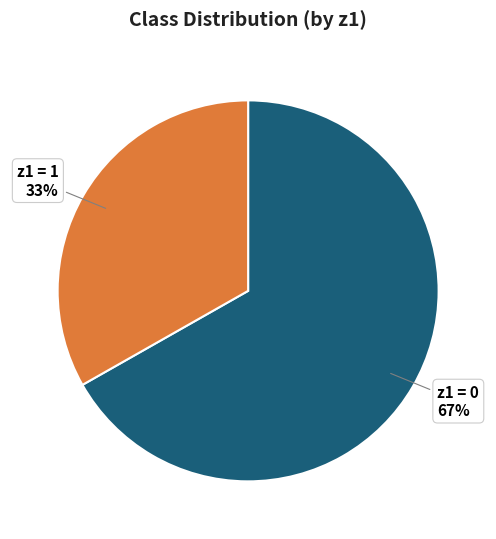

To the nearest percent, what is the difference between the largest and smallest slice percentages?

34%